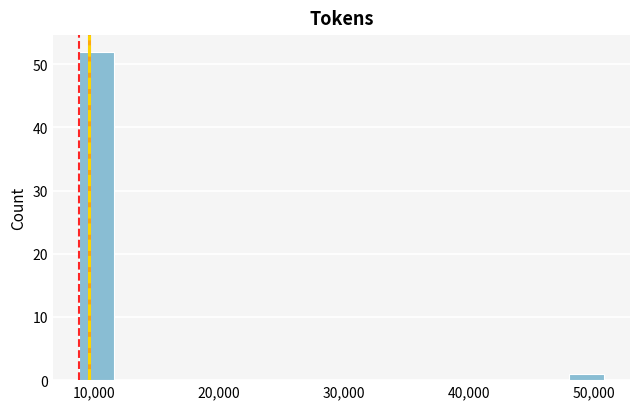

Read against the x-axis, roughly where is the centre of the tallest bar?

10000